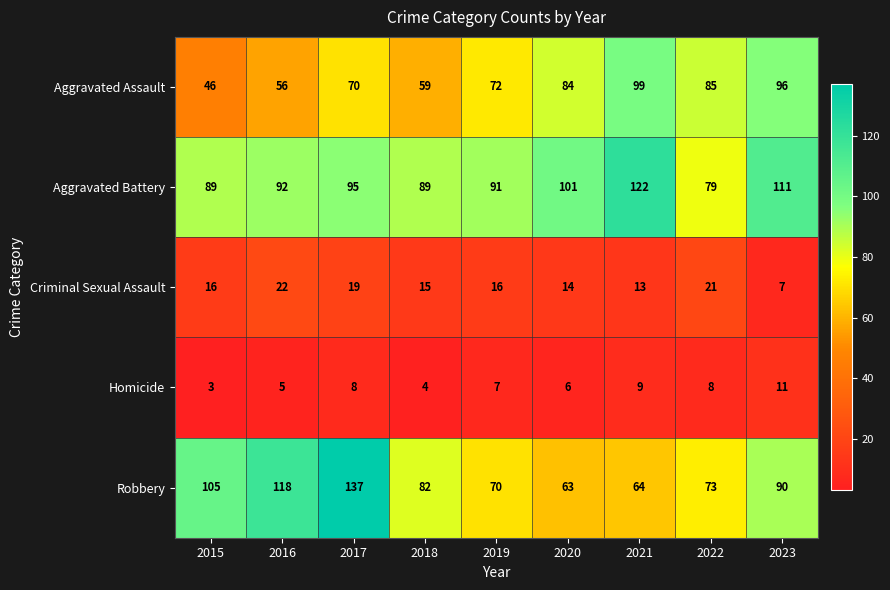

The value of Aggravated Assault at 2018 is 59. True or false?

True